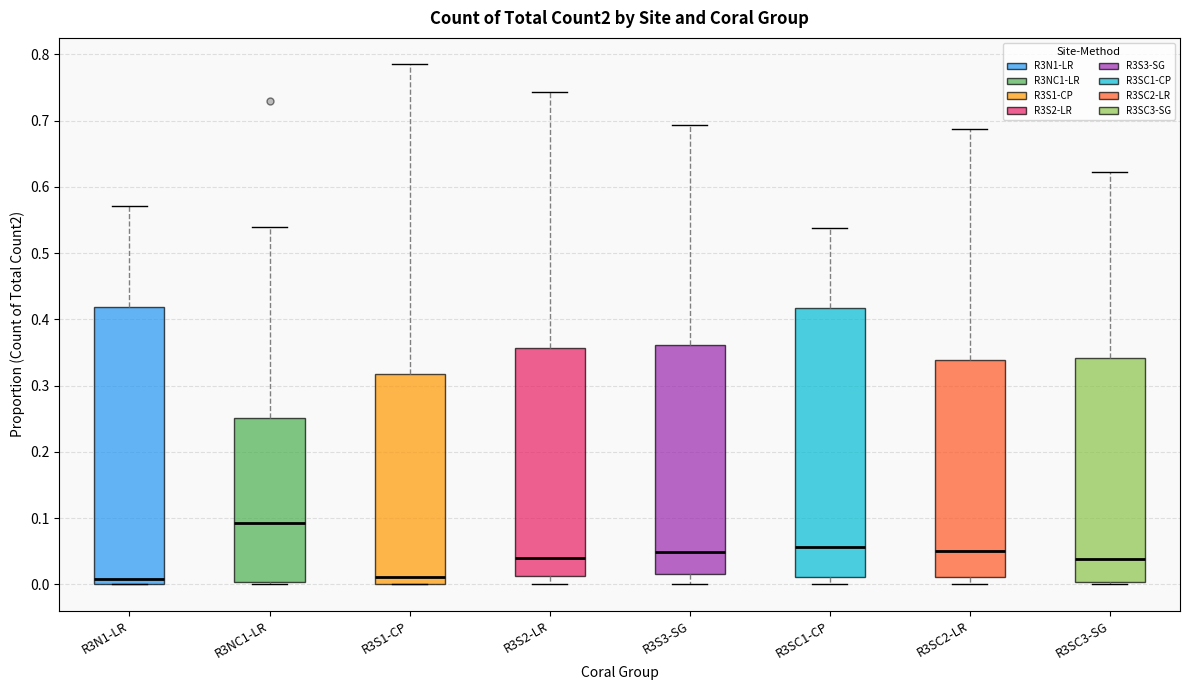

Which box has the highest median line?

R3NC1-LR